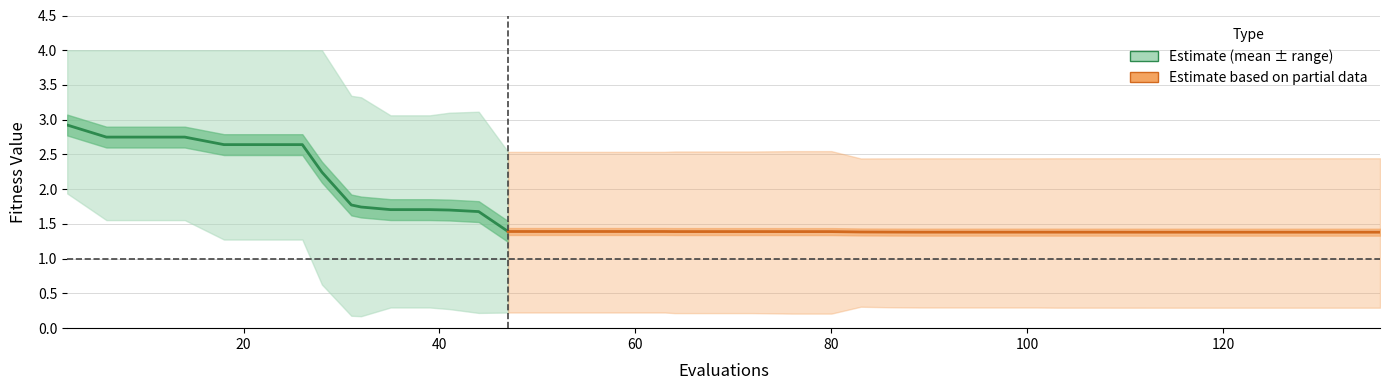

What is the spread (max minus min) of values at 128?

2.2